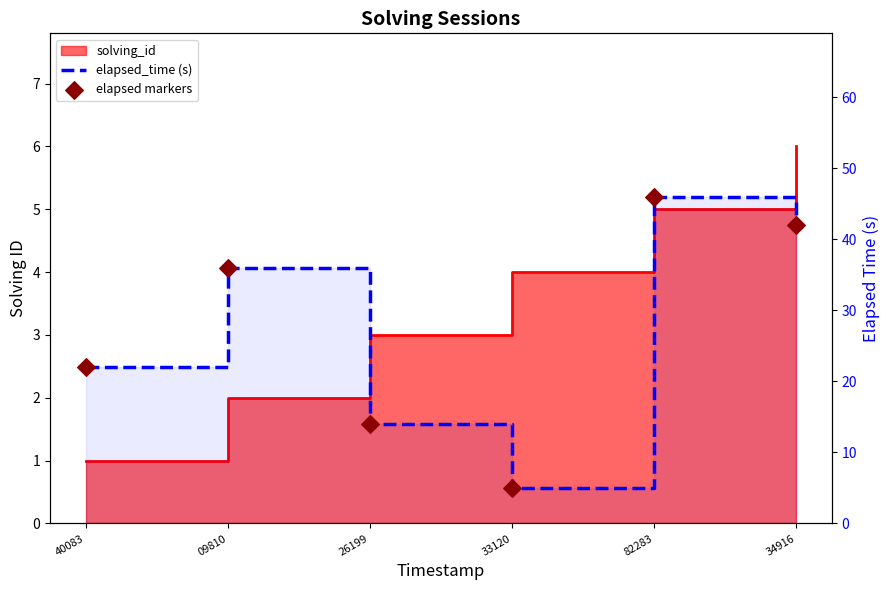

Is the value of elapsed_time (s) at 34916 greater than the value of elapsed markers at 34916?

No